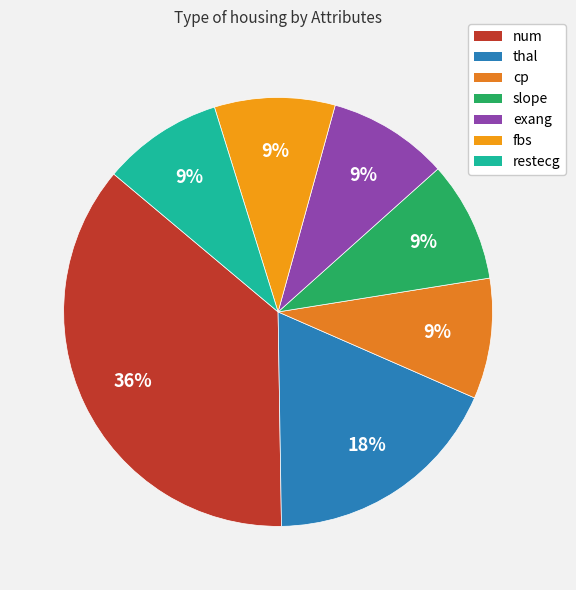

Rank the categories by value from lowest to highest.

cp, slope, exang, fbs, restecg, thal, num